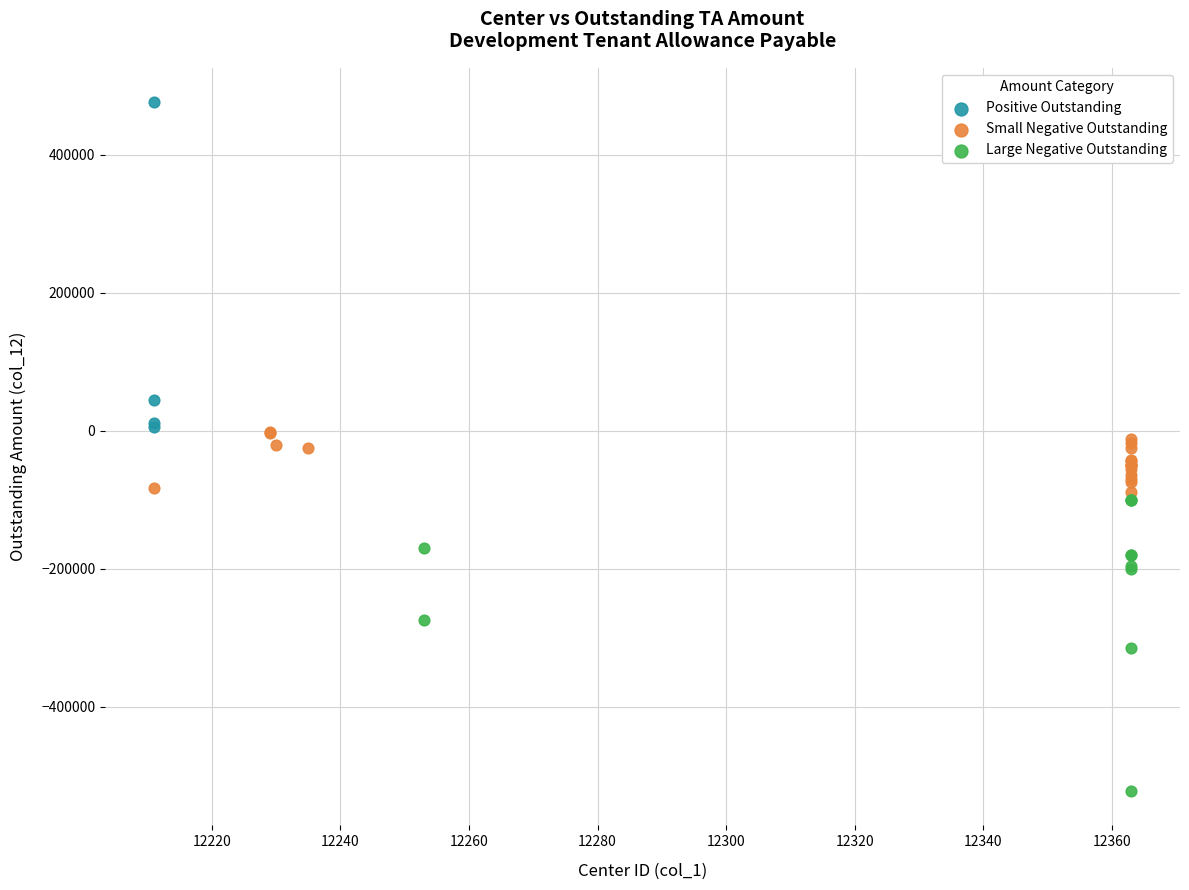

Which series has the widest spread of Y values?

Positive Outstanding